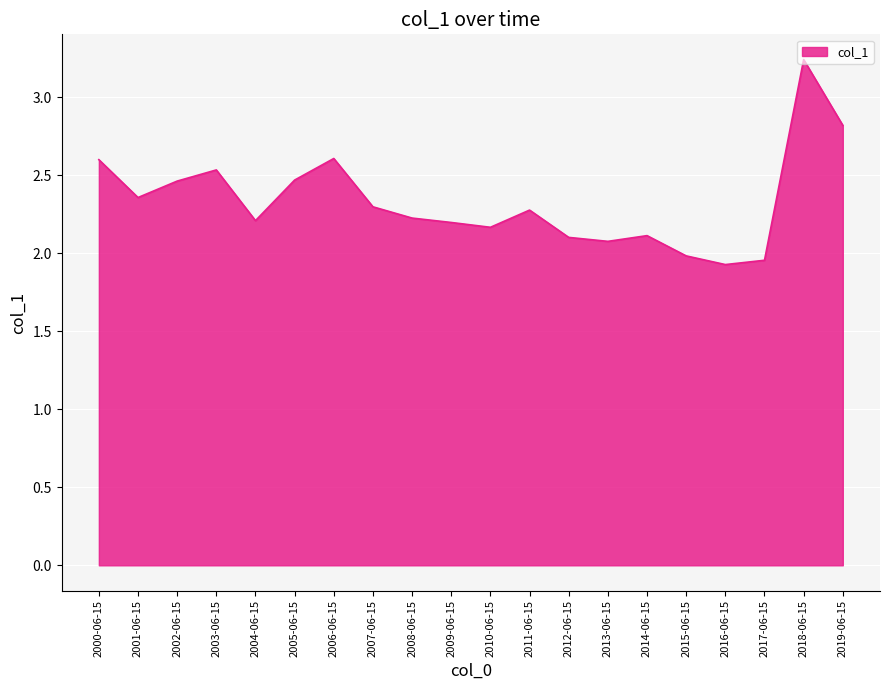

Is it true that the value at 2011-06-15 is 1.4?

False